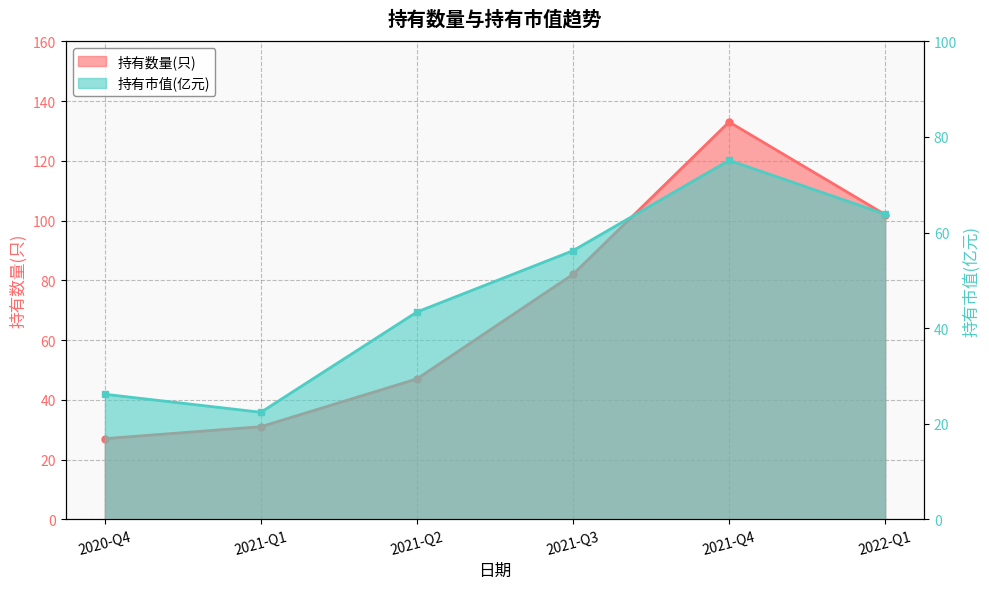

At which label does 持有数量(只) reach its peak?

2021-Q4